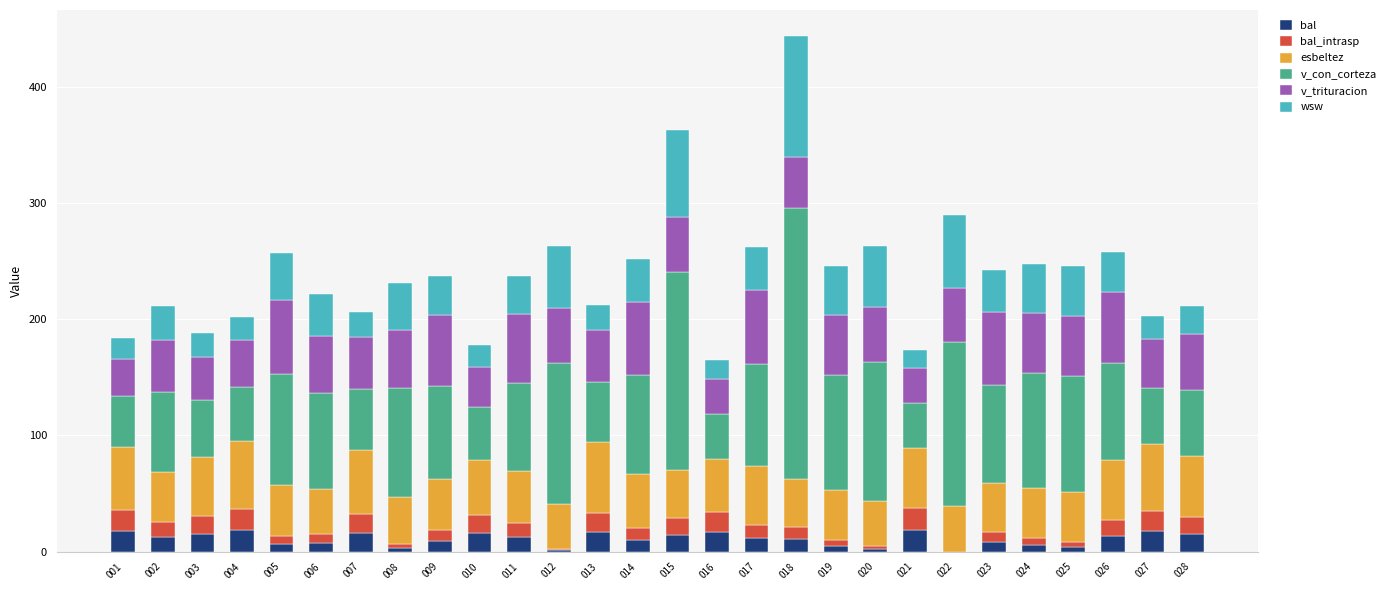

At which category is the sum across all series the highest?

018